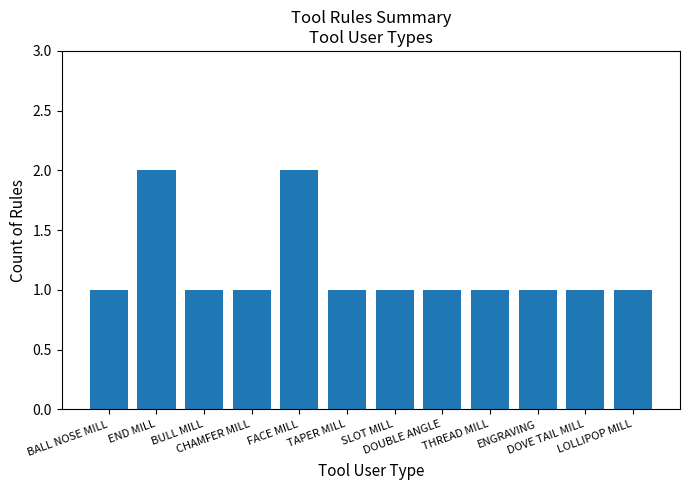

The value at END MILL is 2. True or false?

True